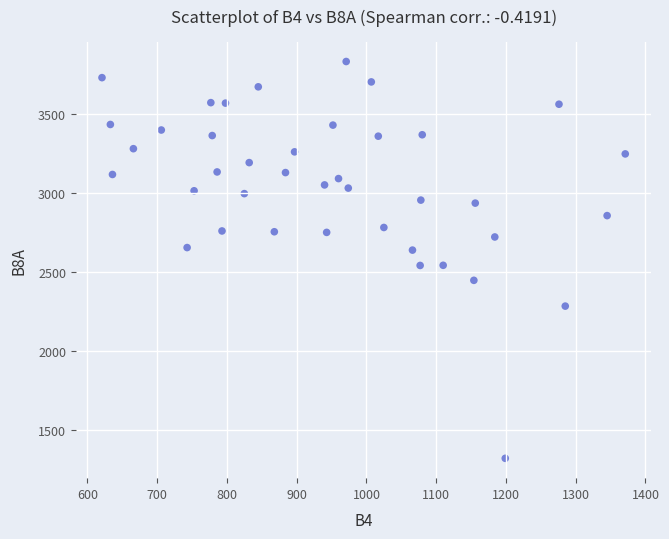

What is the range of X values (max minus min)?

750